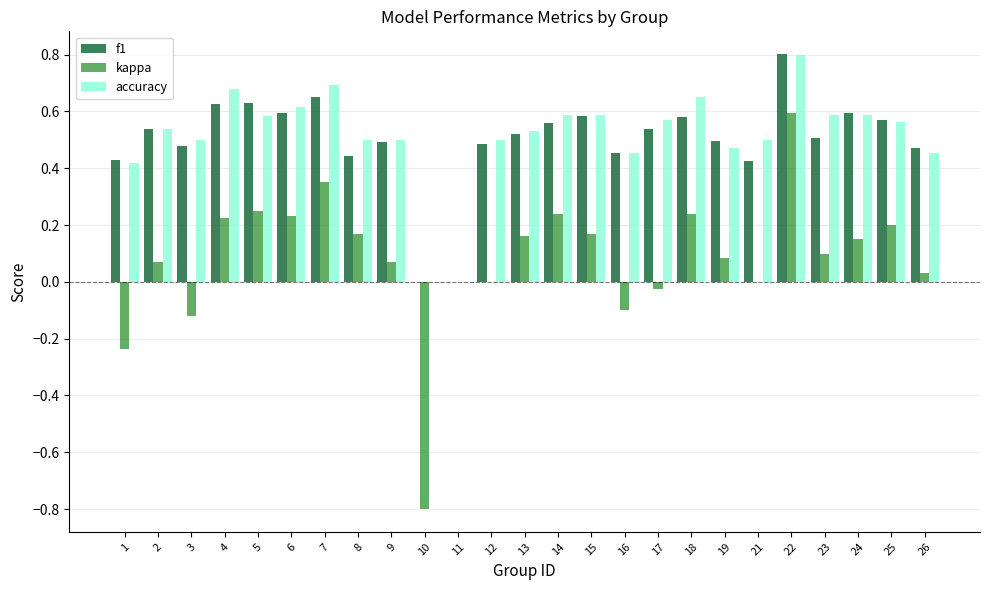

The value of kappa at 7 is 0.2. True or false?

False